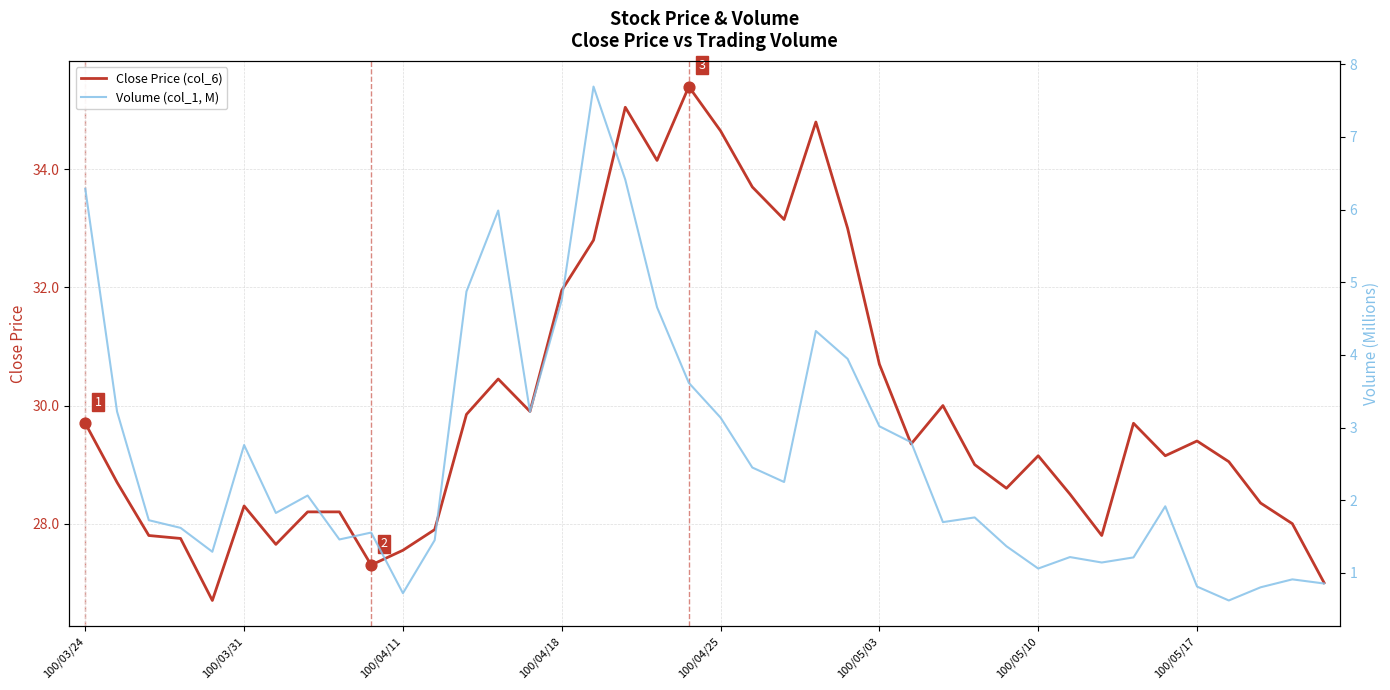

Which series contains the lowest Y value?

Volume (col_1, M)